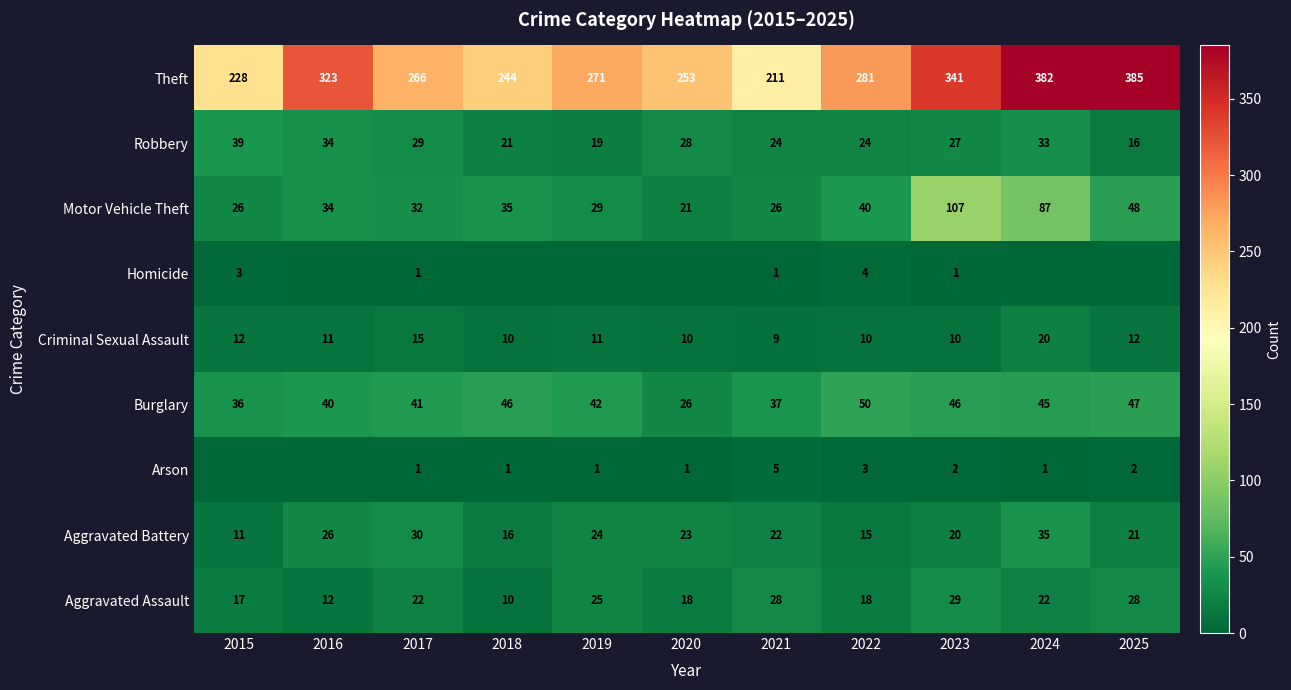

What is the total value across all series at 2016?

480